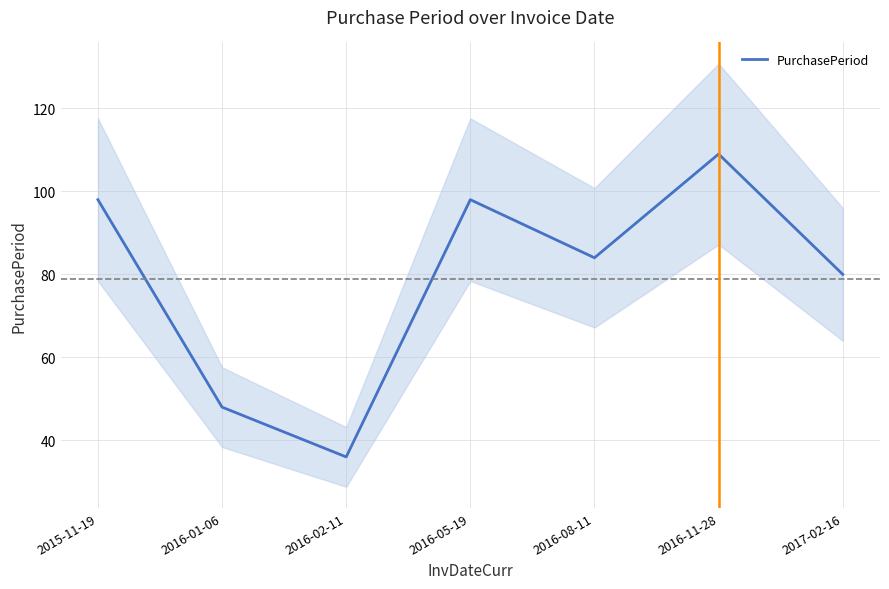

What is the value of the 7th point from the left?

80